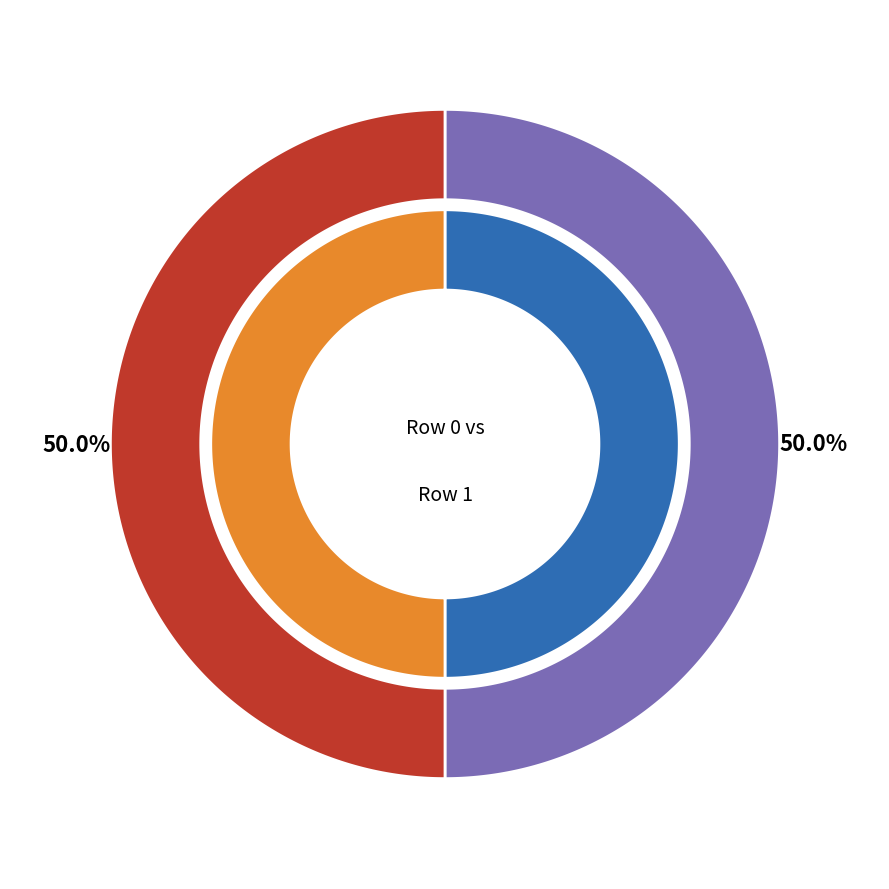

True or false: 0 accounts for 62% of the total.

False